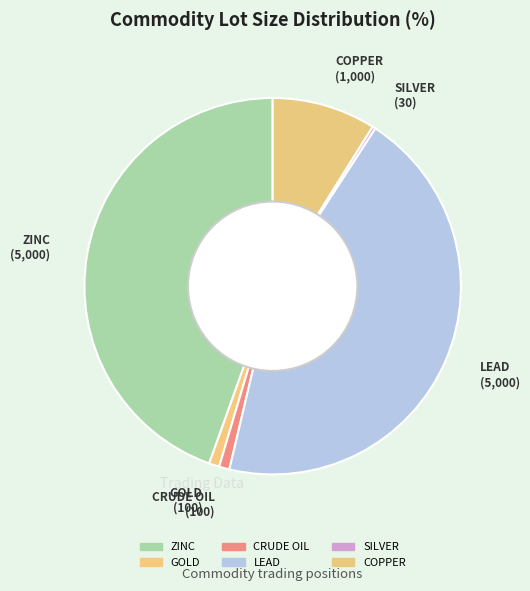

Is it true that CRUDE OIL is 9% of the pie?

False